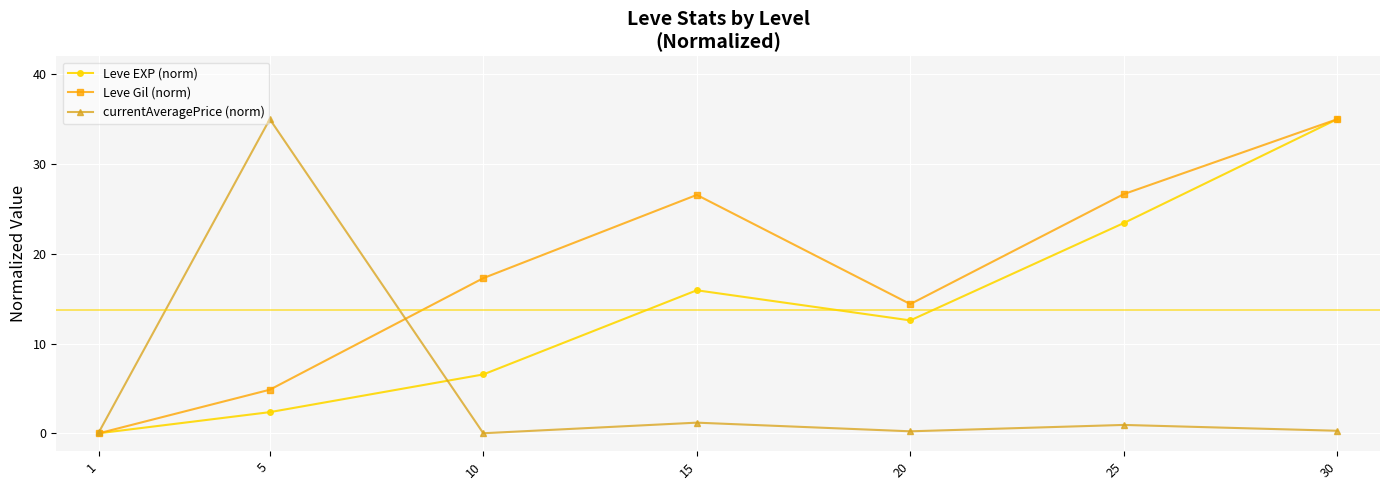

Rank the series by their average value, from lowest to highest.

currentAveragePrice (norm), Leve EXP (norm), Leve Gil (norm)